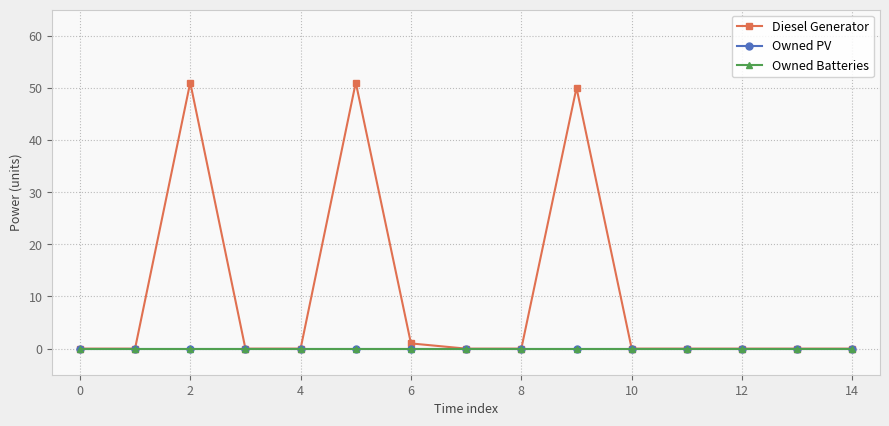

What is the label of the 14th point from the left?

13